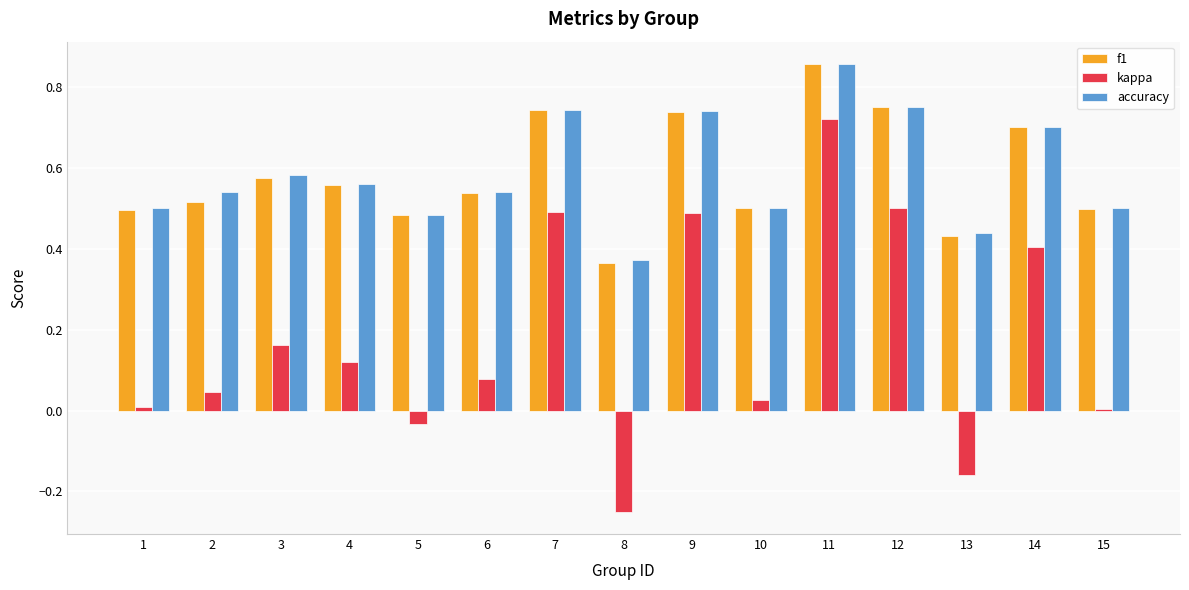

The f1 series shows 0.5 at 15. True or false?

True